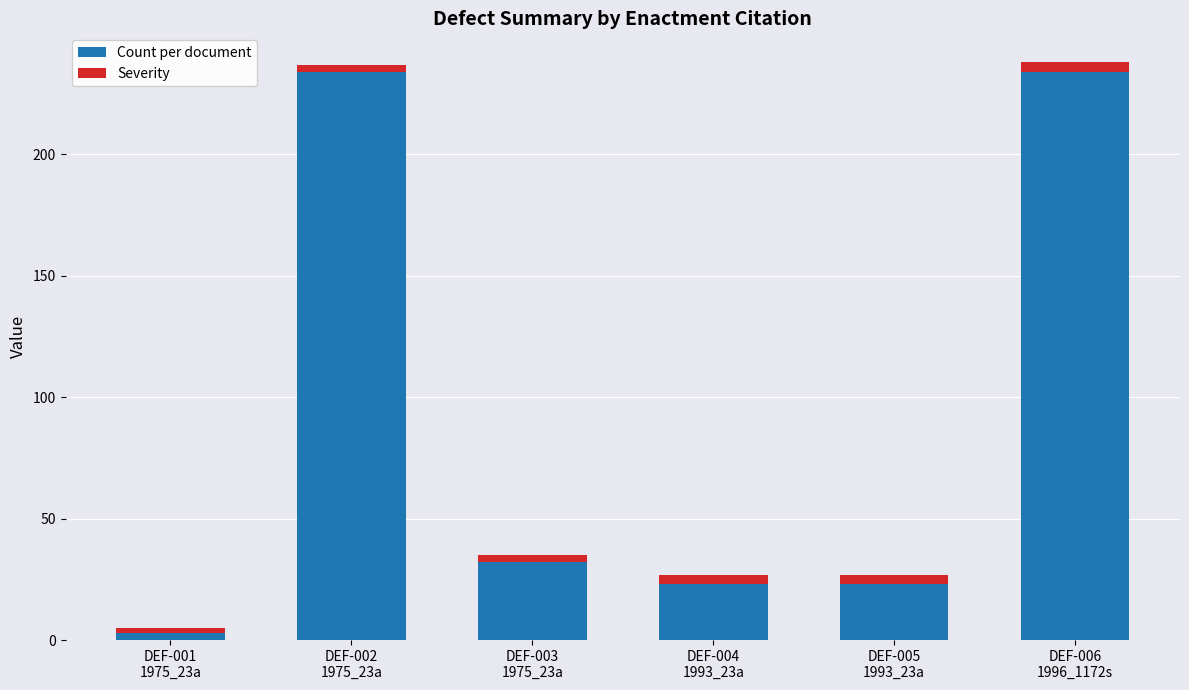

What is the highest value of the Count per document series?

234